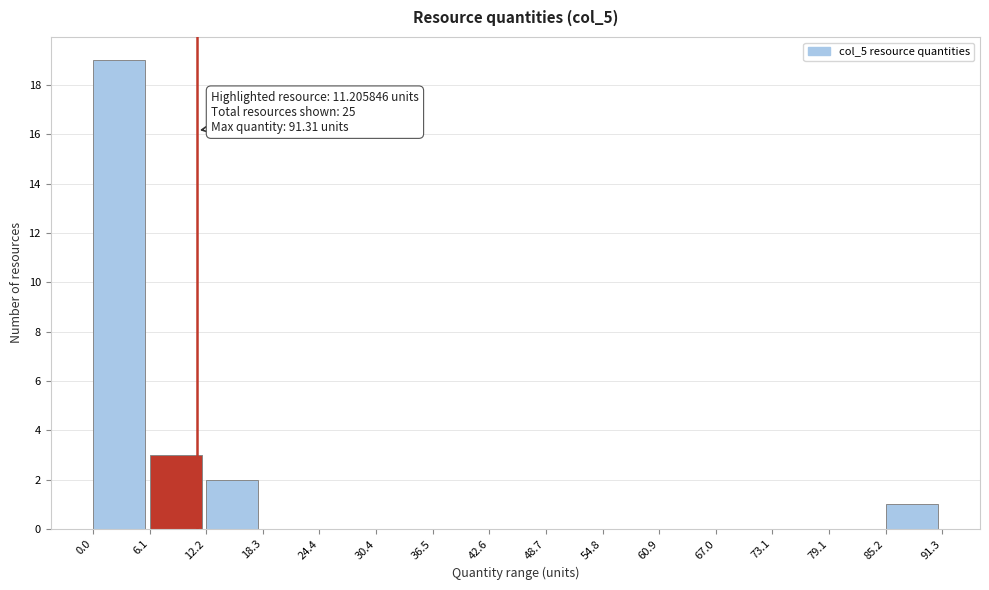

Over which range of the x-axis is the bar tallest?

0.0 to 6.1